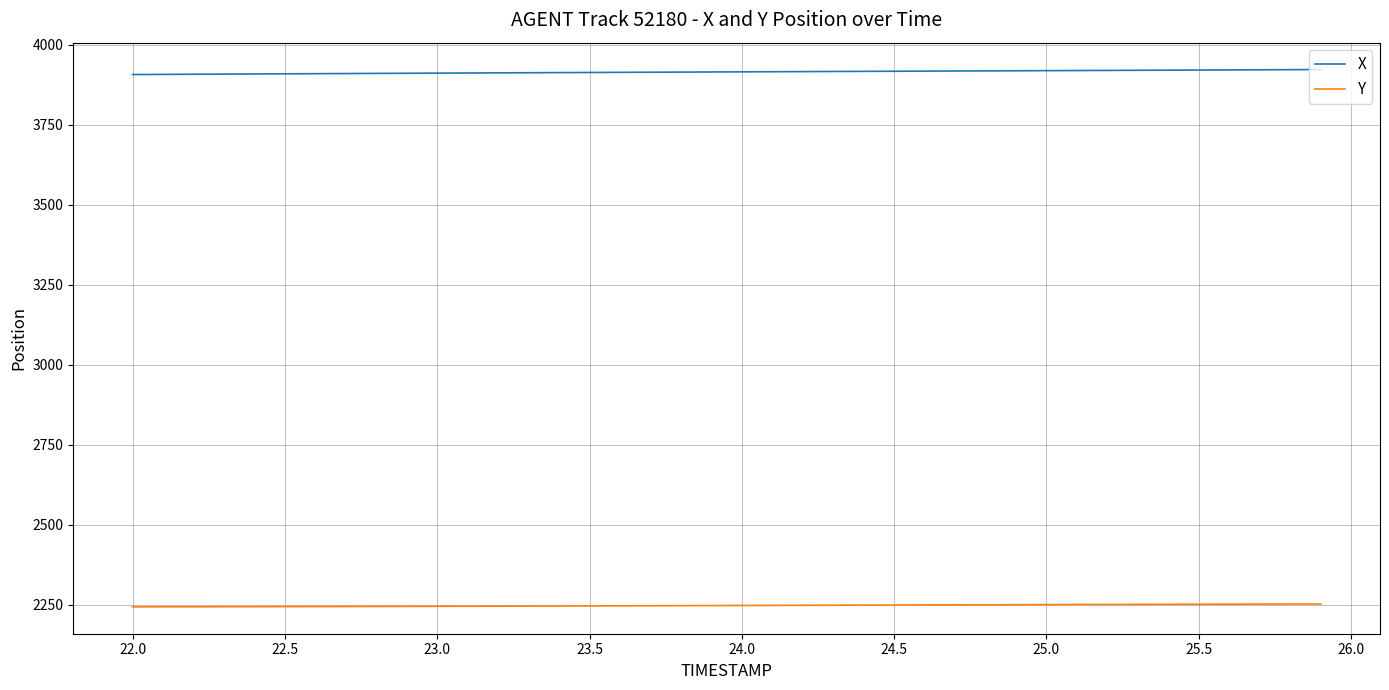

How many values in the Y series exceed 2247?

22